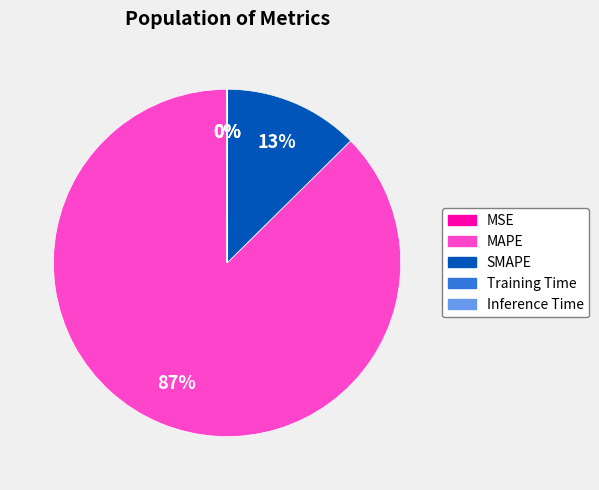

Which category has the biggest portion of the pie?

MAPE